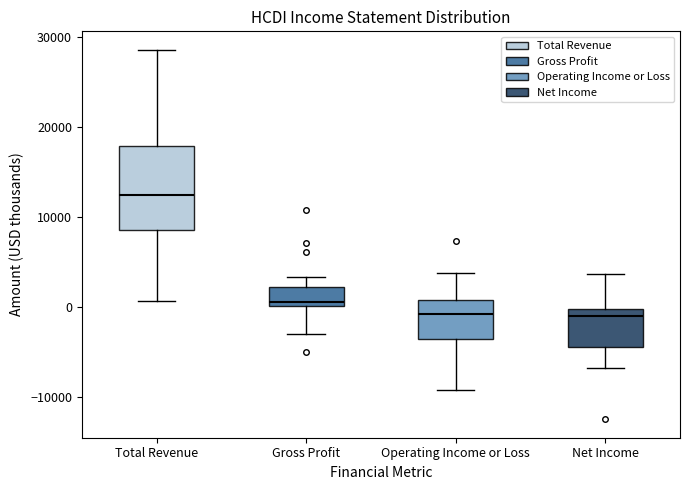

Where does the lower whisker of the box for Gross Profit end on the y-axis? The values are not printed on the chart, so give them approximately, as read against the axis.

-3000